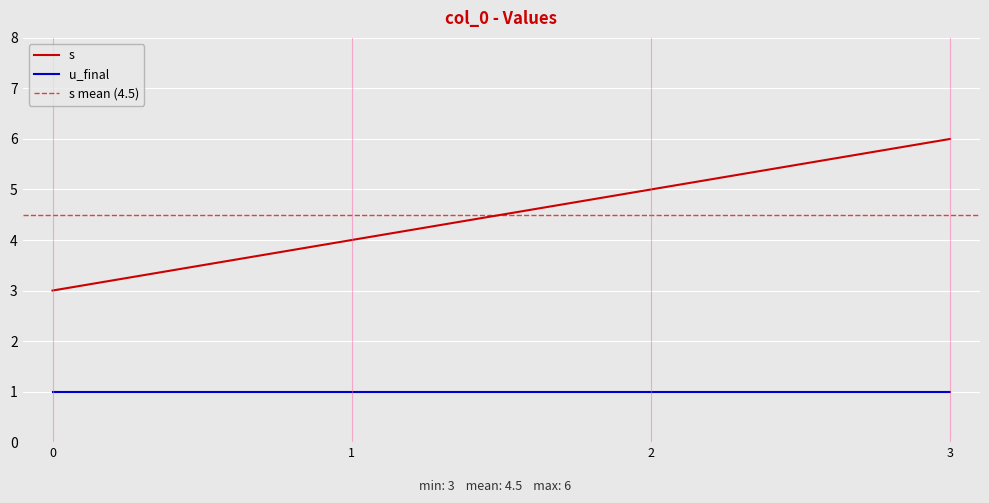

The value at 3 is 10. True or false?

False